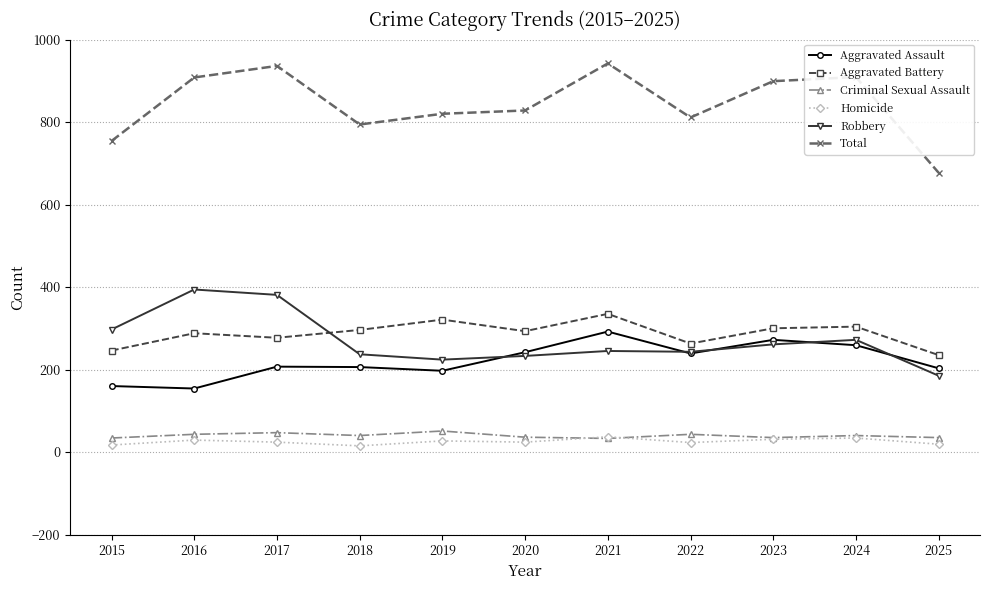

Where is the first local minimum for Total?

2018